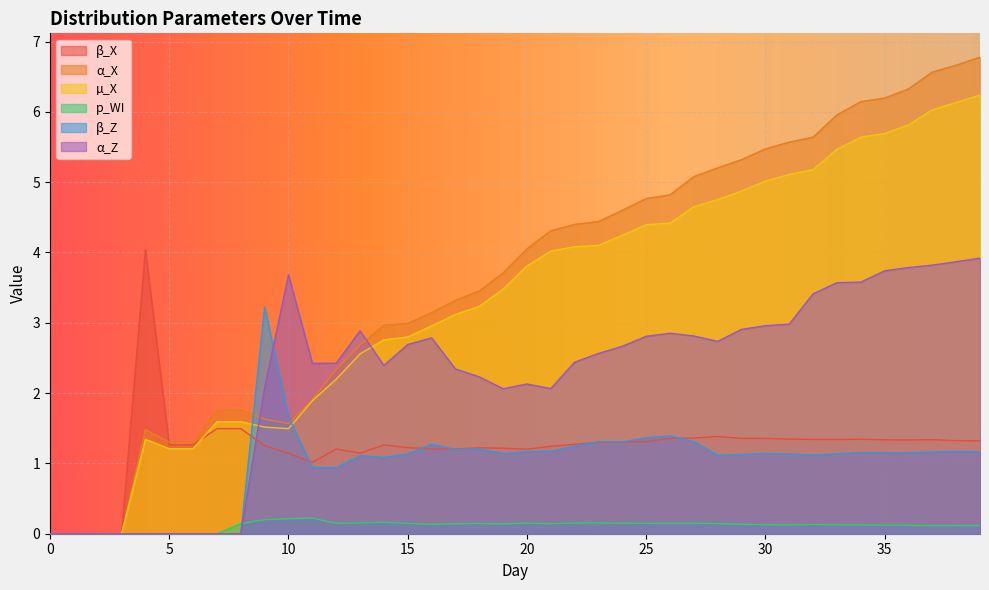

Where do β_X and α_X first cross each other?

4 and 5